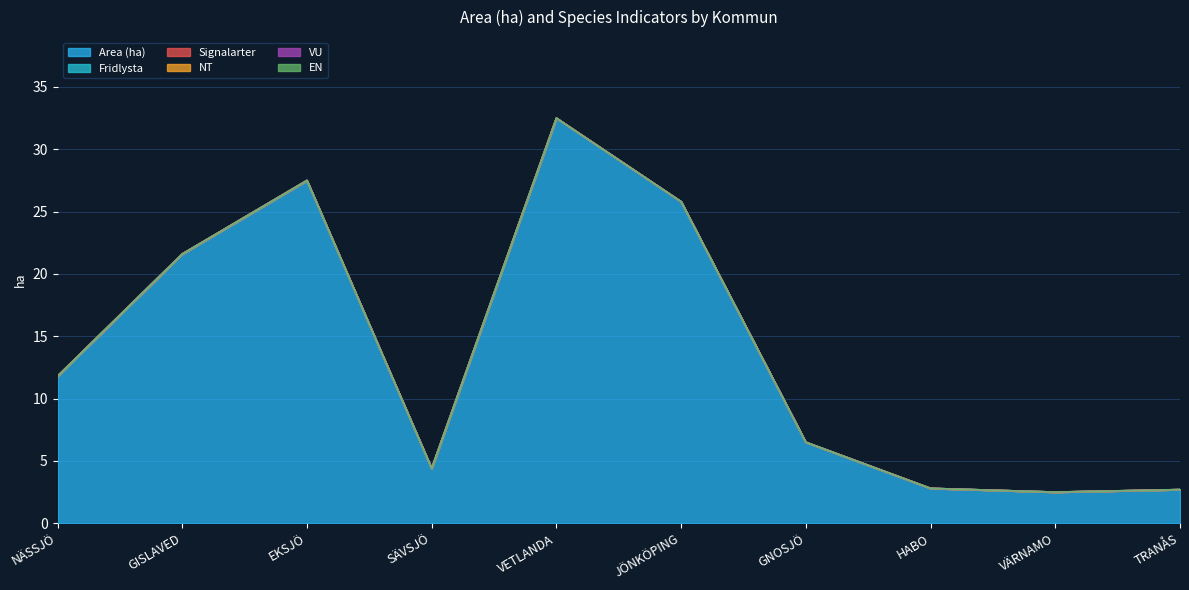

Is the value of VU at GNOSJÖ greater than the value of NT at EKSJÖ?

No